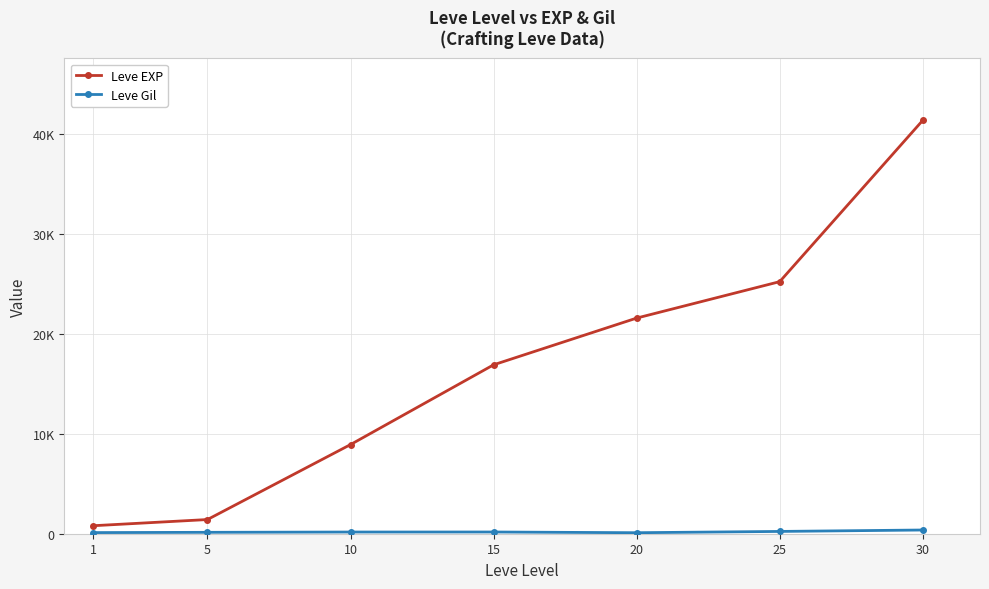

True or false: Leve EXP and Leve Gil cross at least once.

False